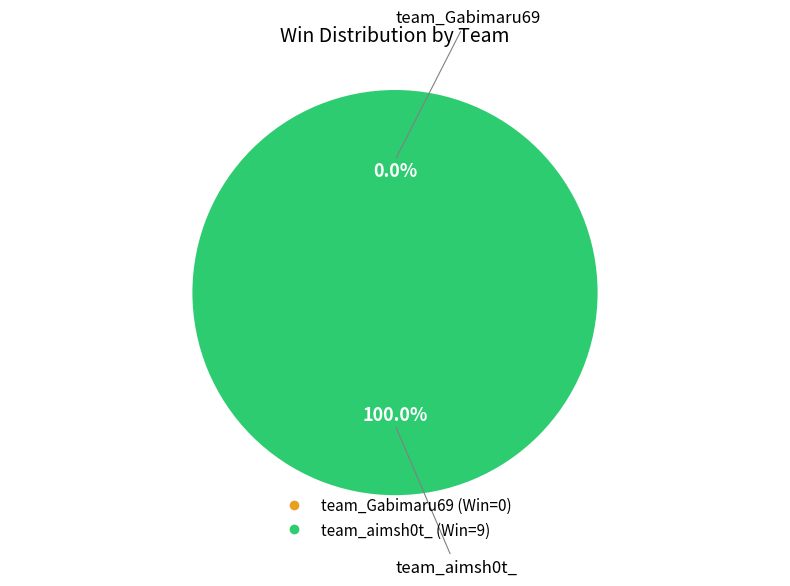

True or false: team_aimsh0t_ accounts for 99% of the total.

False